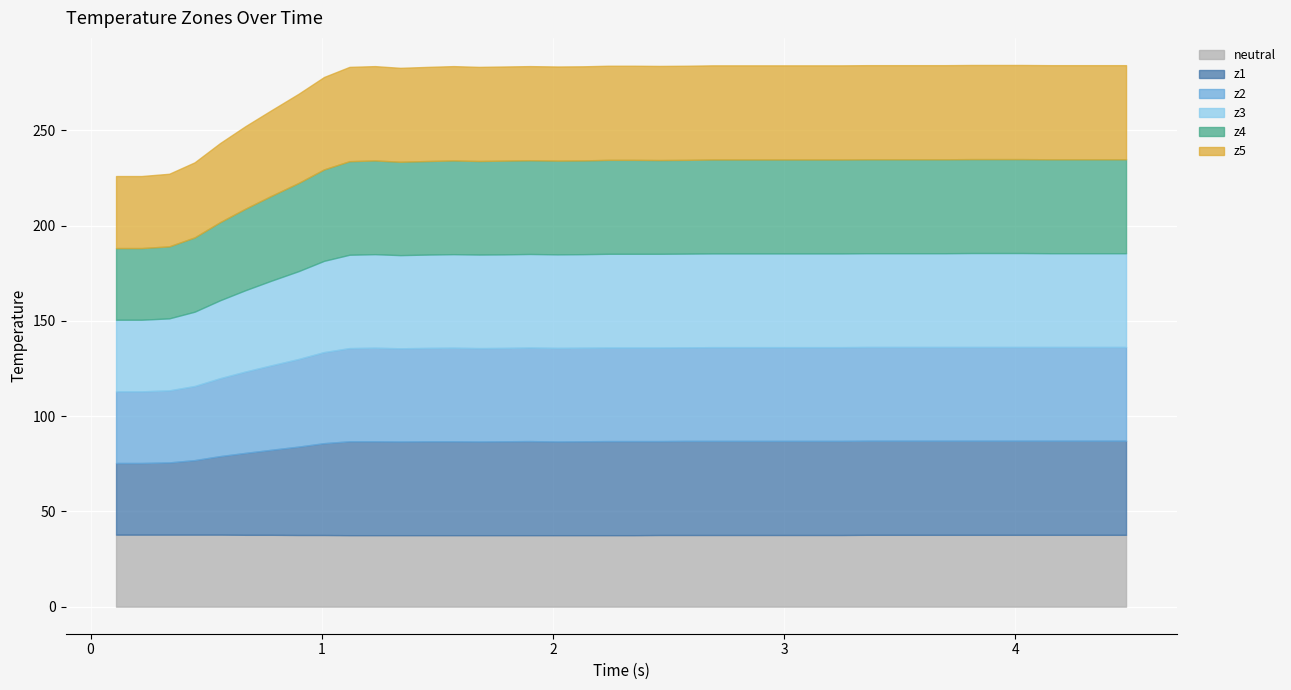

True or false: z2 and z1 cross at least once.

False